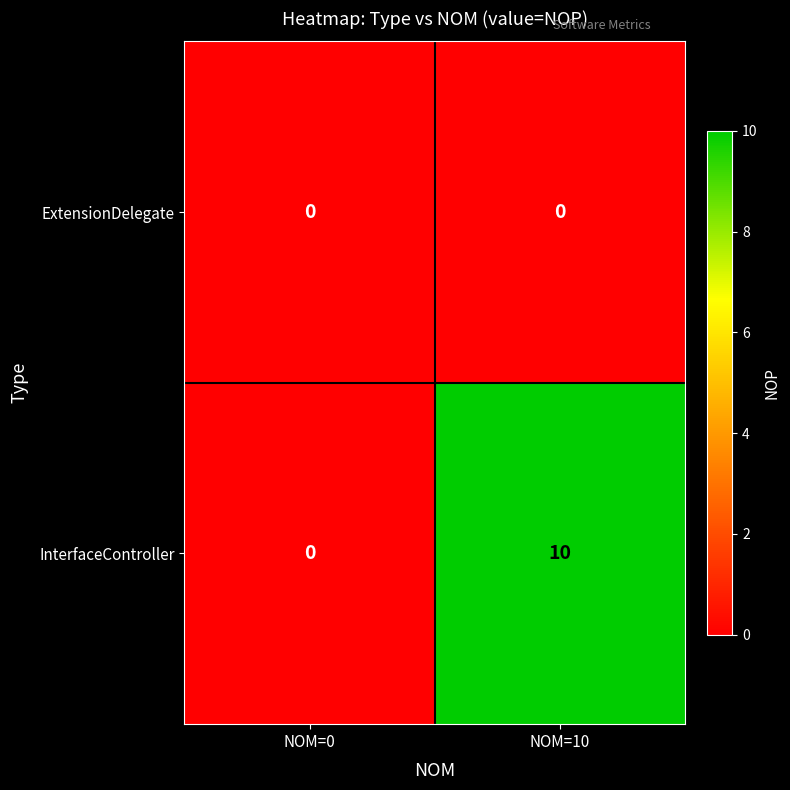

Between NOM=0 and NOM=10, which series saw the biggest shift?

InterfaceController